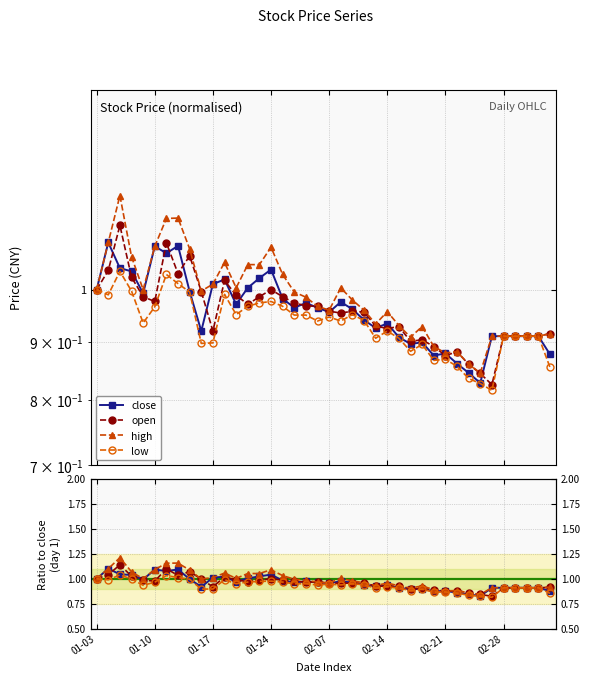

What is the average value of the close series?

1.0